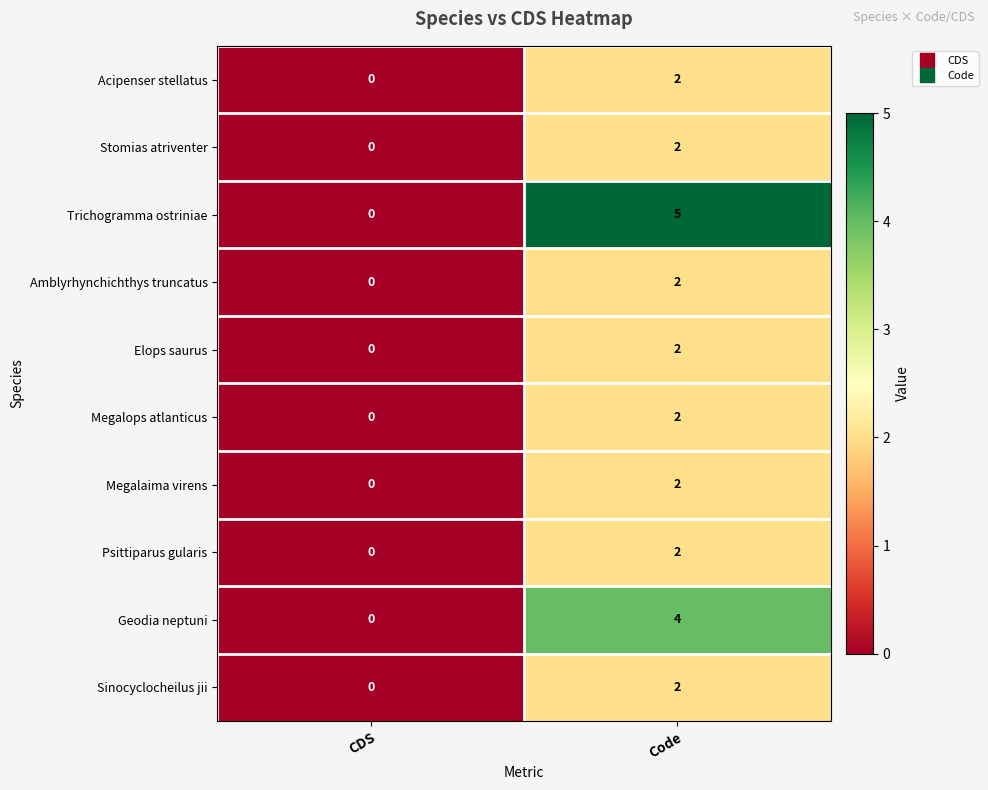

True or false: Megalops atlanticus has a value of 1 at Code.

False